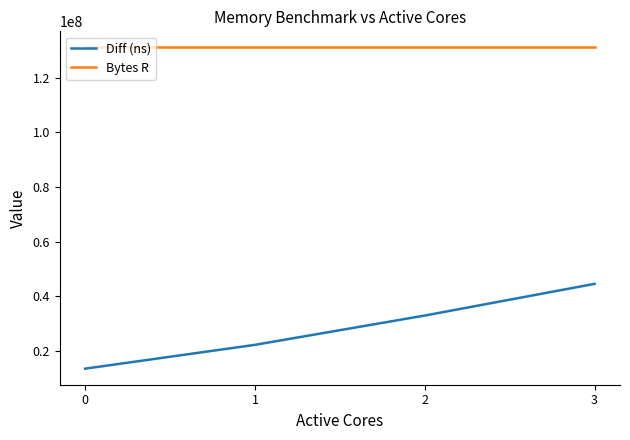

What is the difference between the highest and lowest values at 3?

86538310